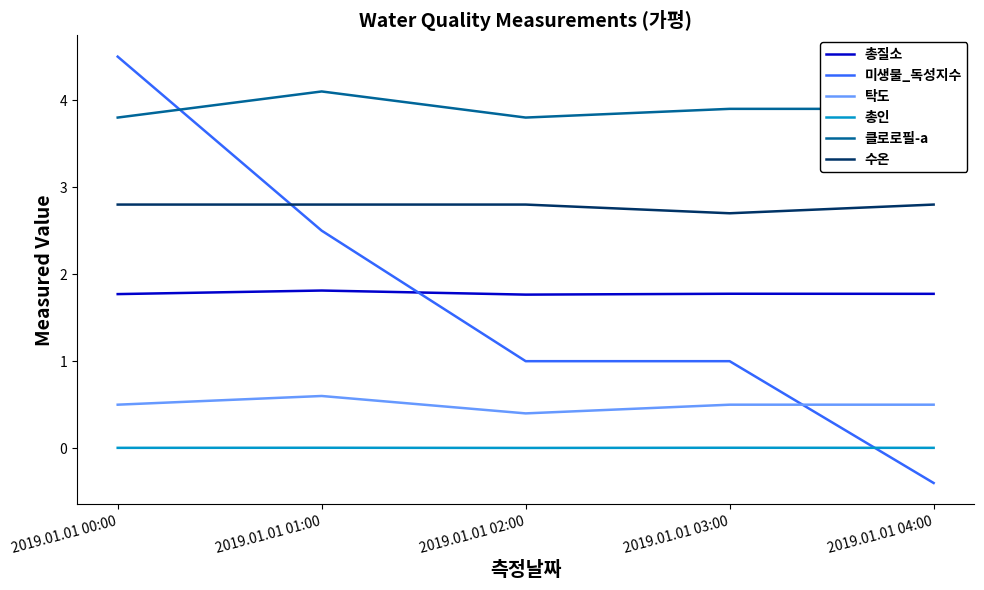

List the series in order of their peak value, highest first.

미생물_독성지수, 클로로필-a, 수온, 총질소, 탁도, 총인